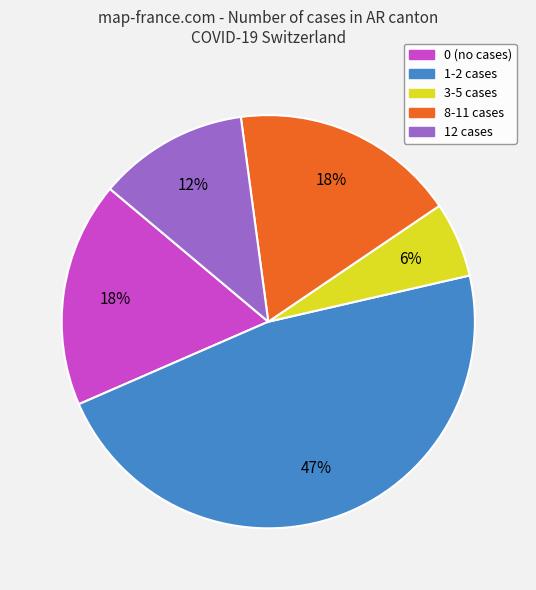

Is it true that 3-5 cases is 15% of the pie?

False